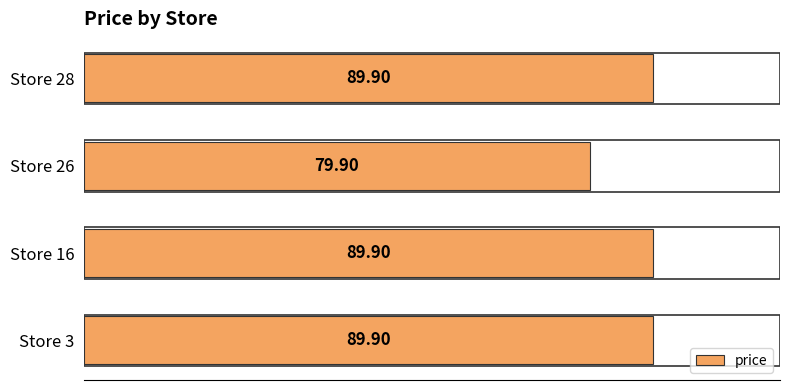

What is the average value?

87.4